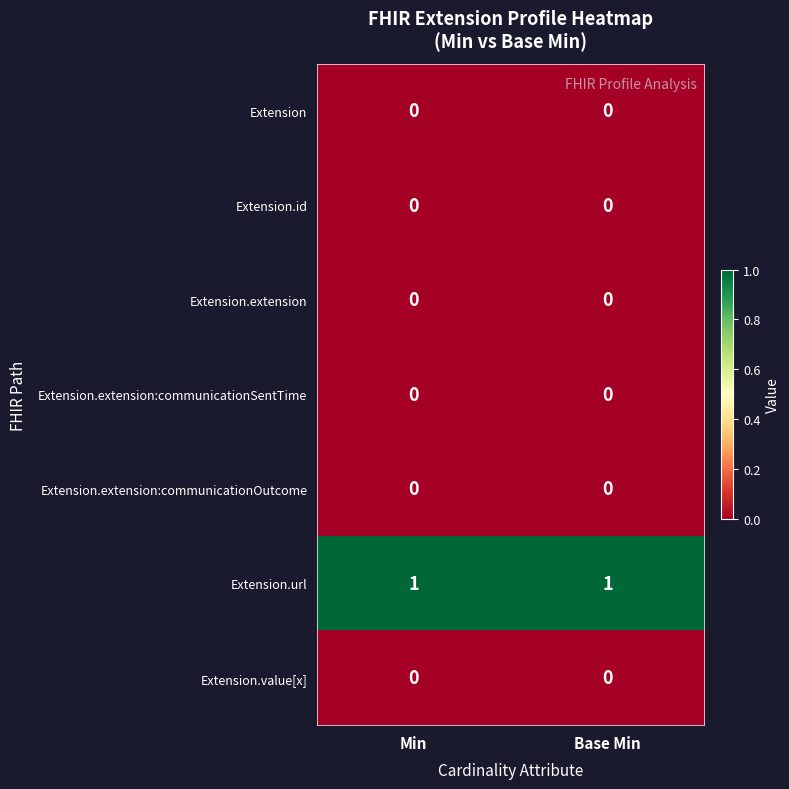

Is it true that Extension.extension:communicationSentTime equals 0 at Min?

True